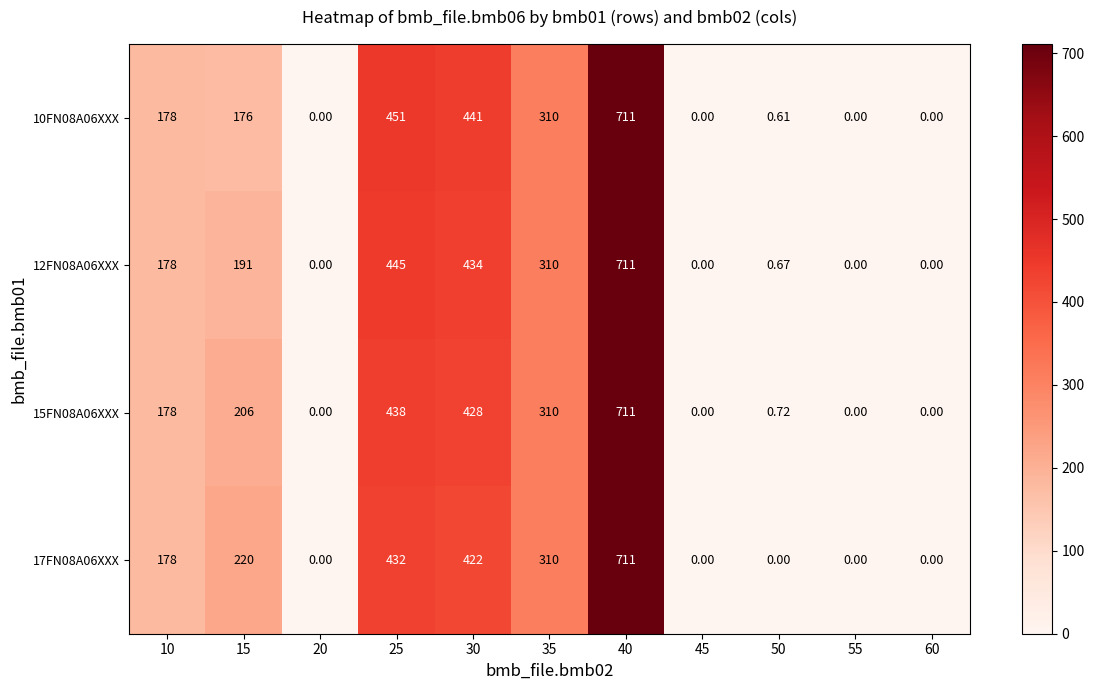

What is the total value across all series at 25?

1766.0